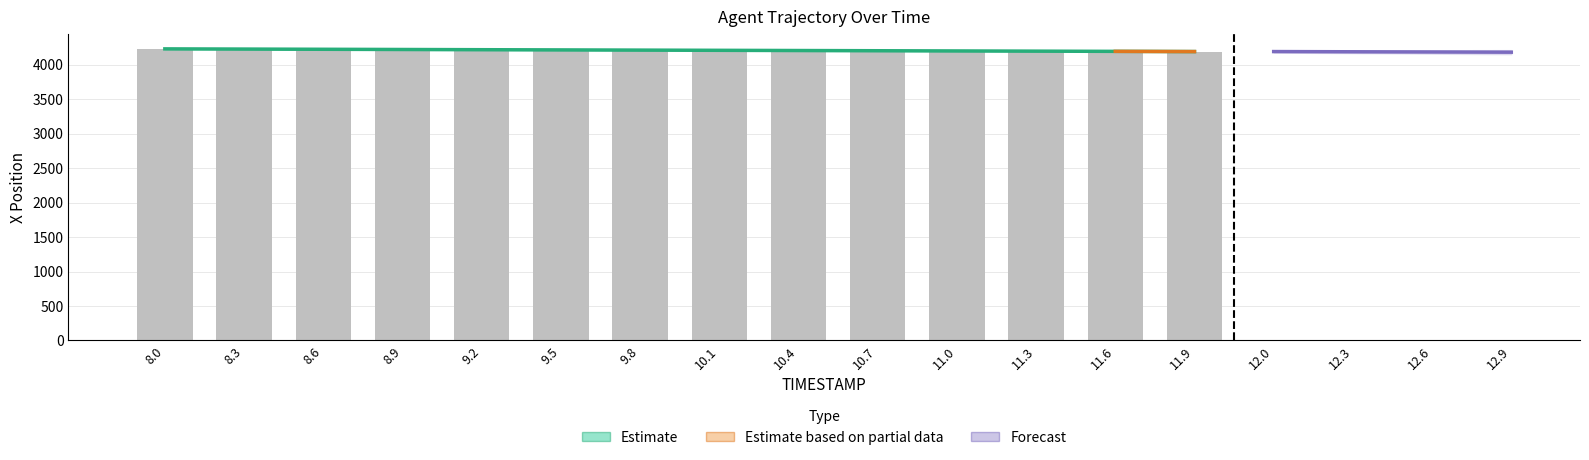

What is the highest value of the X series?

4229.6